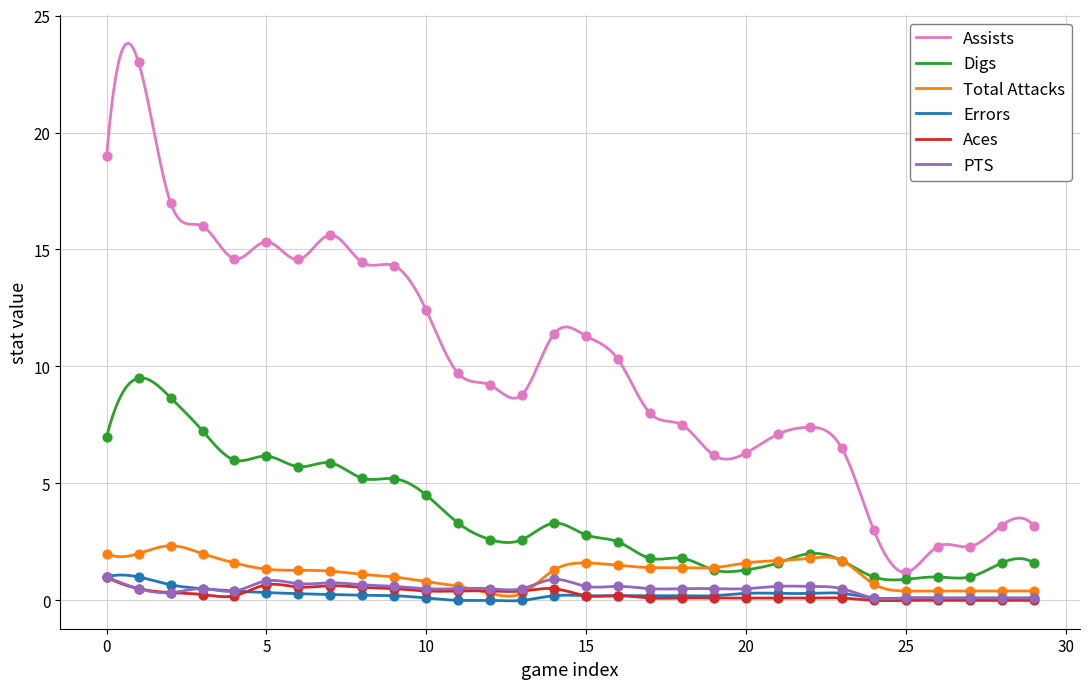

True or false: Aces and Digs cross at least once.

False